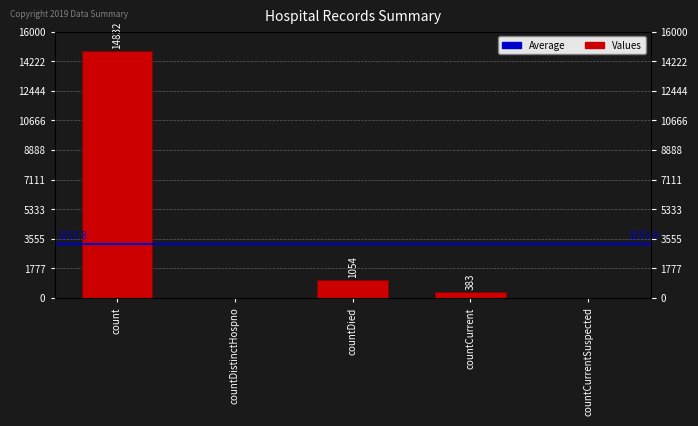

What is the label of the 5th bar from the right?

count